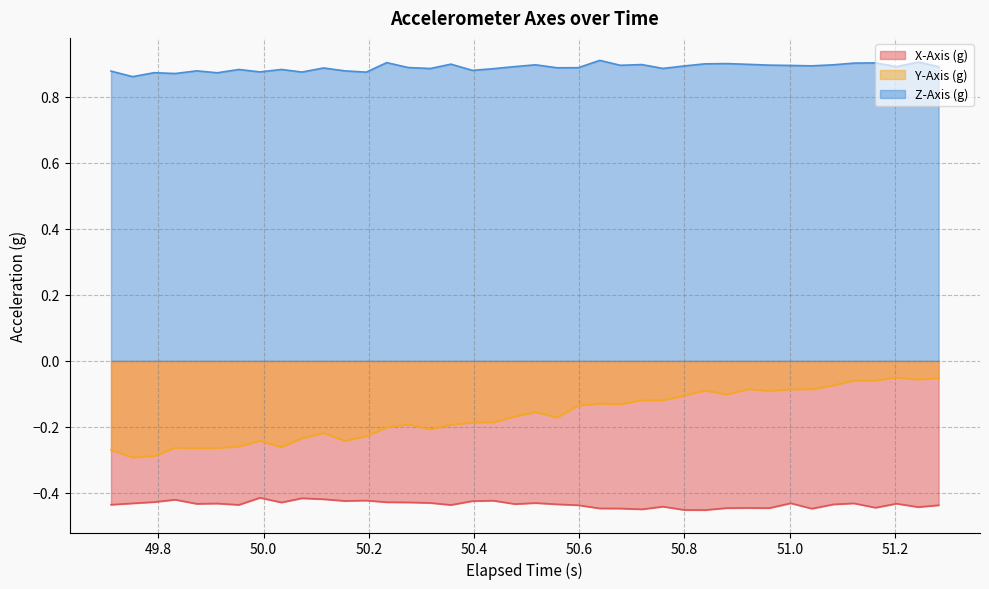

How many lines are shown in the chart?

3